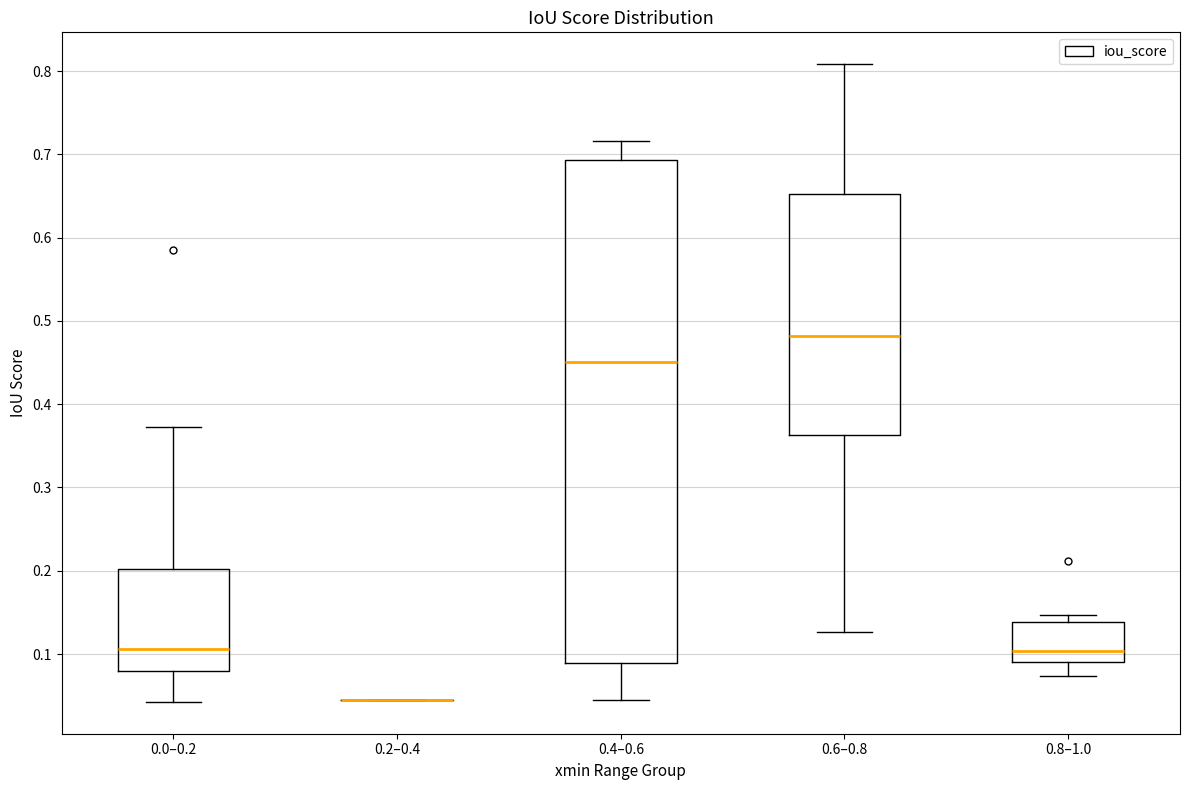

Reading left to right, transcribe this box plot: for each box, give where its median line is, the range the box spans, and where its two whiskers end, as read against the y-axis. The values are not printed on the chart, so give them approximately, as read against the axis.

0.0–0.2: median 0.11, box 0.08 to 0.20, whiskers 0.04 to 0.37
0.2–0.4: box collapsed to a line at 0.04, whiskers 0.04 to 0.04
0.4–0.6: median 0.45, box 0.09 to 0.69, whiskers 0.04 to 0.72
0.6–0.8: median 0.48, box 0.36 to 0.65, whiskers 0.13 to 0.81
0.8–1.0: median 0.10, box 0.09 to 0.14, whiskers 0.07 to 0.15